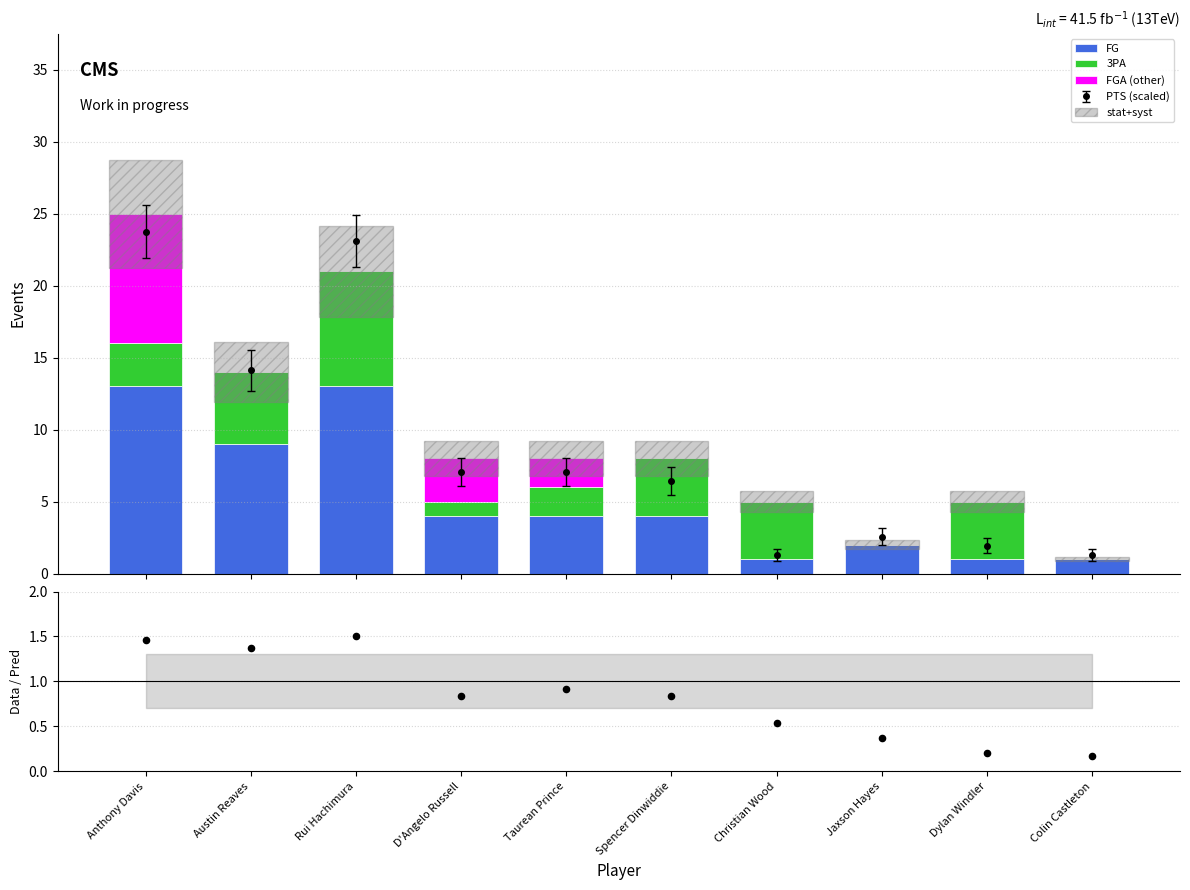

Which series contains the lowest Y value?

3PA